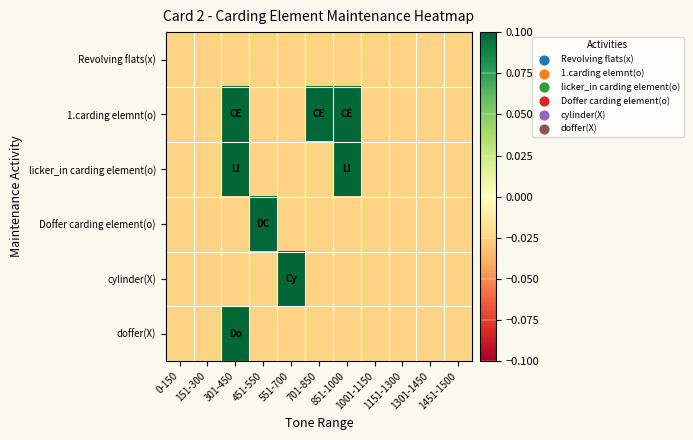

Reading left to right, what are all the values shown in this chart?

Revolving flats(x): 0-150=-0.0	151-300=-0.0	301-450=-0.0	451-550=-0.0	551-700=-0.0	701-850=-0.0	851-1000=-0.0	1001-1150=-0.0	1151-1300=-0.0	1301-1450=-0.0	1451-1500=-0.0
1.carding elemnt(o): 0-150=-0.0	151-300=-0.0	301-450=0.1	451-550=-0.0	551-700=-0.0	701-850=0.1	851-1000=0.1	1001-1150=-0.0	1151-1300=-0.0	1301-1450=-0.0	1451-1500=-0.0
licker_in carding element(o): 0-150=-0.0	151-300=-0.0	301-450=0.1	451-550=-0.0	551-700=-0.0	701-850=-0.0	851-1000=0.1	1001-1150=-0.0	1151-1300=-0.0	1301-1450=-0.0	1451-1500=-0.0
Doffer carding element(o): 0-150=-0.0	151-300=-0.0	301-450=-0.0	451-550=0.1	551-700=-0.0	701-850=-0.0	851-1000=-0.0	1001-1150=-0.0	1151-1300=-0.0	1301-1450=-0.0	1451-1500=-0.0
cylinder(X): 0-150=-0.0	151-300=-0.0	301-450=-0.0	451-550=-0.0	551-700=0.1	701-850=-0.0	851-1000=-0.0	1001-1150=-0.0	1151-1300=-0.0	1301-1450=-0.0	1451-1500=-0.0
doffer(X): 0-150=-0.0	151-300=-0.0	301-450=0.1	451-550=-0.0	551-700=-0.0	701-850=-0.0	851-1000=-0.0	1001-1150=-0.0	1151-1300=-0.0	1301-1450=-0.0	1451-1500=-0.0